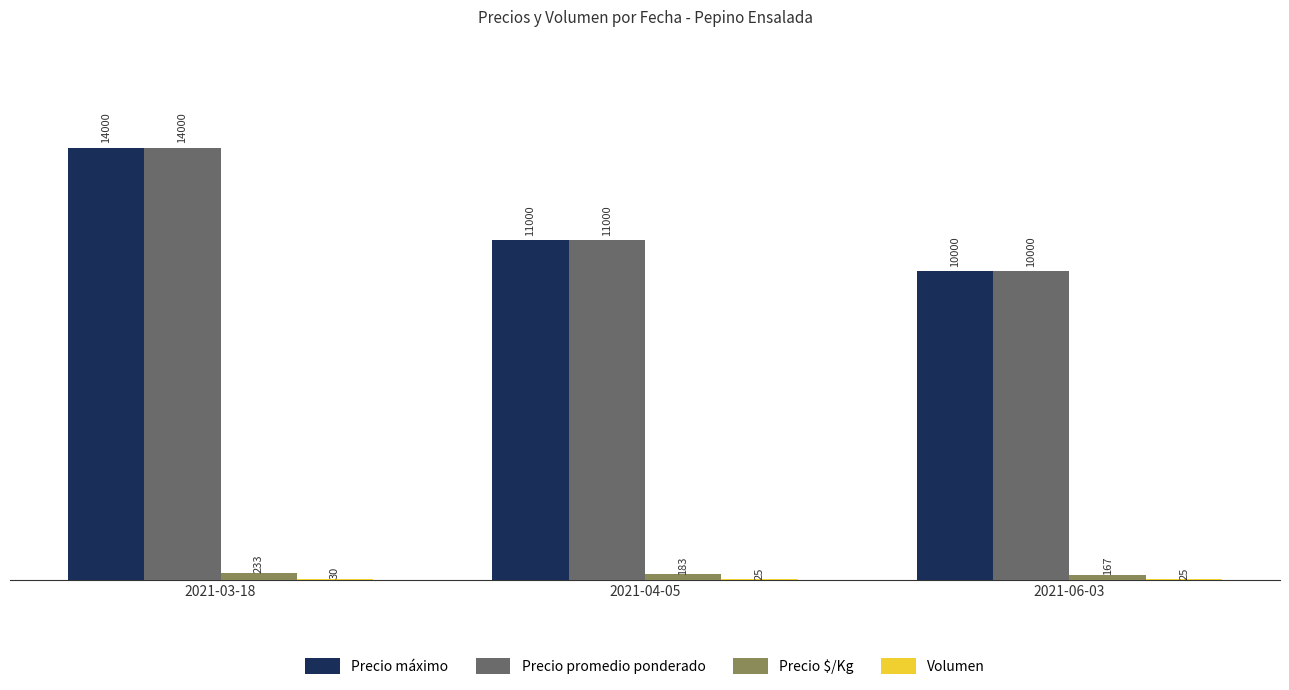

Read the Precio $/Kg value at 2021-03-18.

233